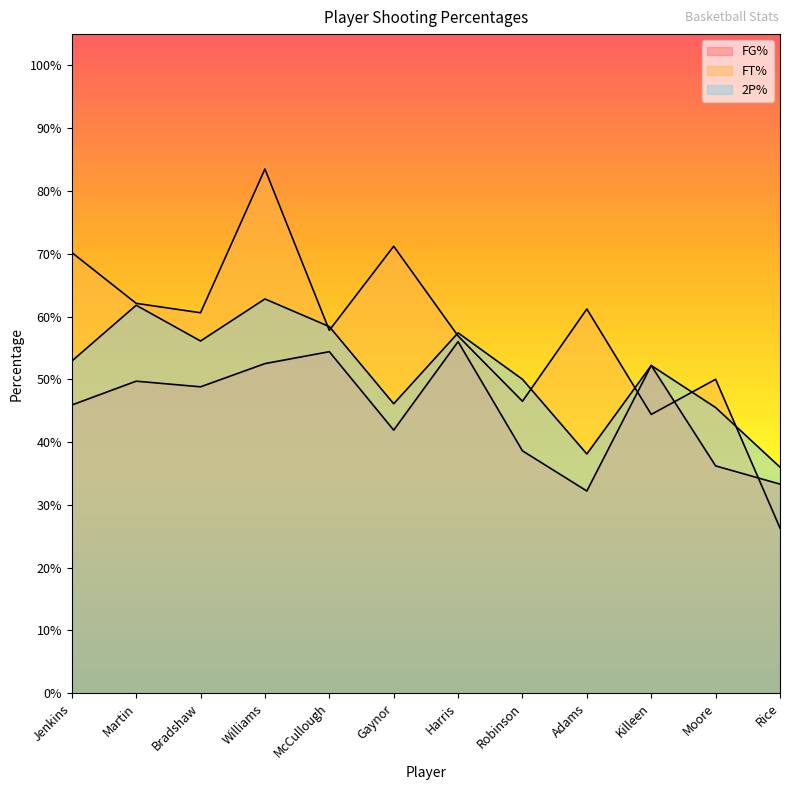

Reading left to right, transcribe all the data shown in this chart.

FG%: 0.5	0.5	0.5	0.5	0.5	0.4	0.6	0.4	0.3	0.5	0.4	0.3
FT%: 0.7	0.6	0.6	0.8	0.6	0.7	0.6	0.5	0.6	0.4	0.5	0.3
2P%: 0.5	0.6	0.6	0.6	0.6	0.5	0.6	0.5	0.4	0.5	0.5	0.4